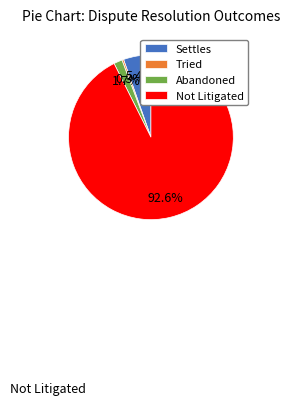

The Settles slice represents 20% of the pie. True or false?

False